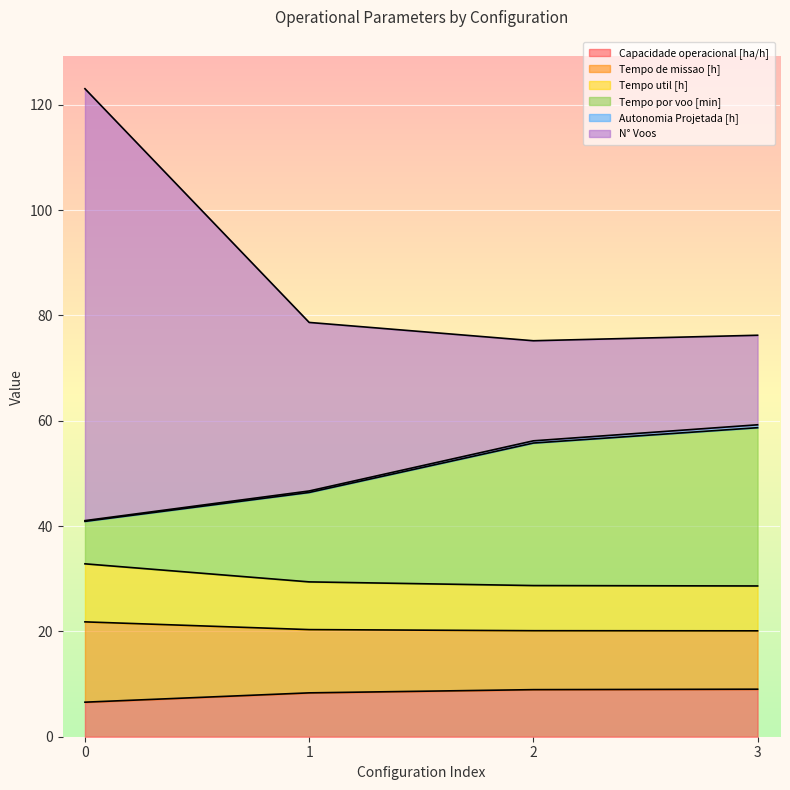

Which series has the largest total across all categories?

N° Voos